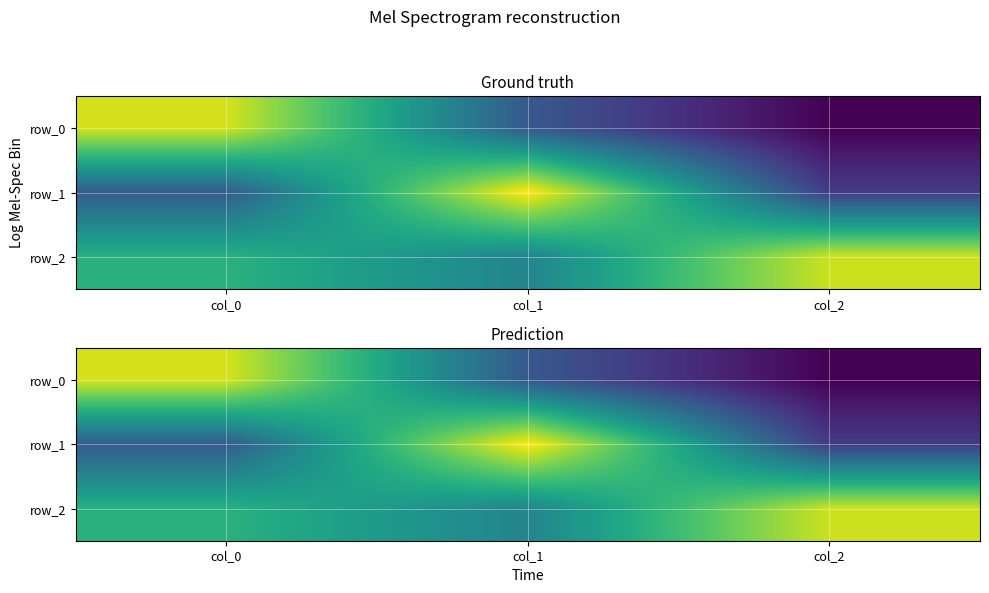

List the series in order of their peak value, lowest first.

row_2, row_0, row_1